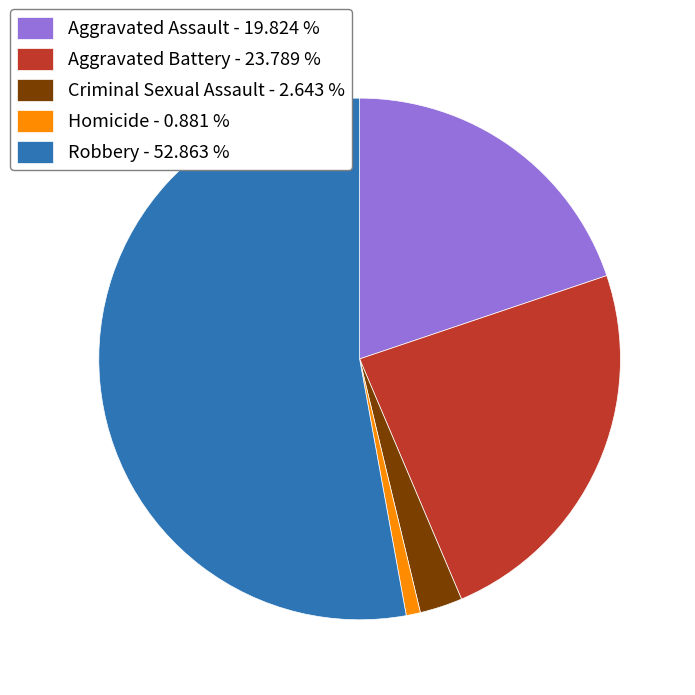

Which category has the biggest portion of the pie?

Robbery